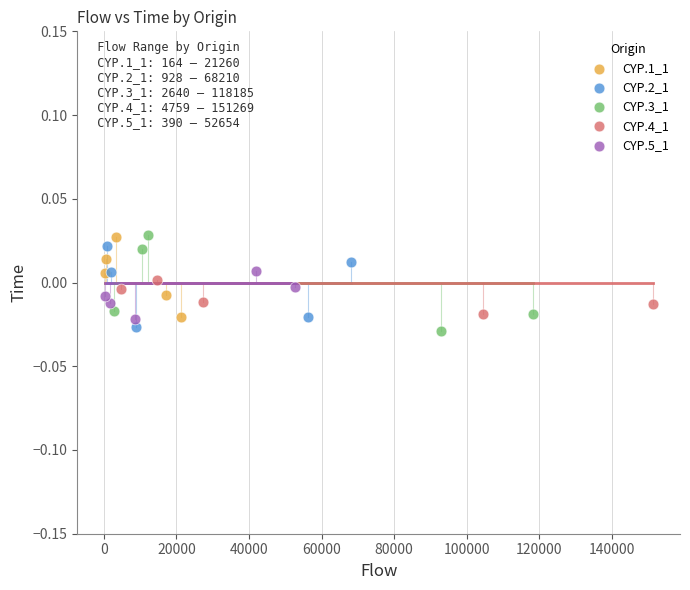

What are all the series names shown in the legend?

CYP.1_1, CYP.2_1, CYP.3_1, CYP.4_1, CYP.5_1